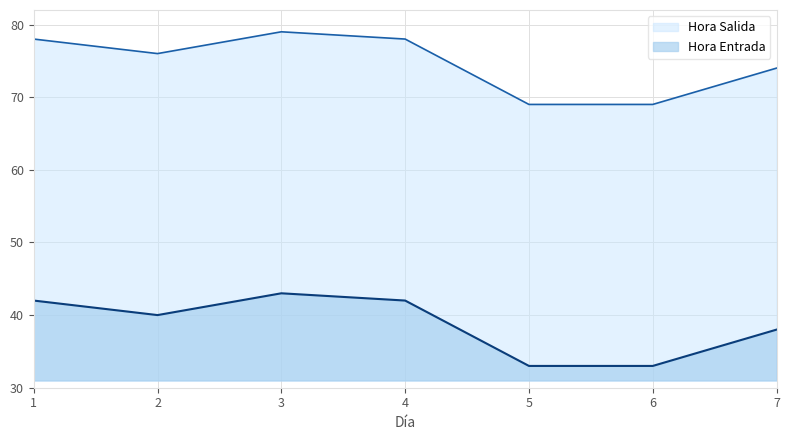

List the series in order of their overall mean, highest first.

Hora Salida, Hora Entrada